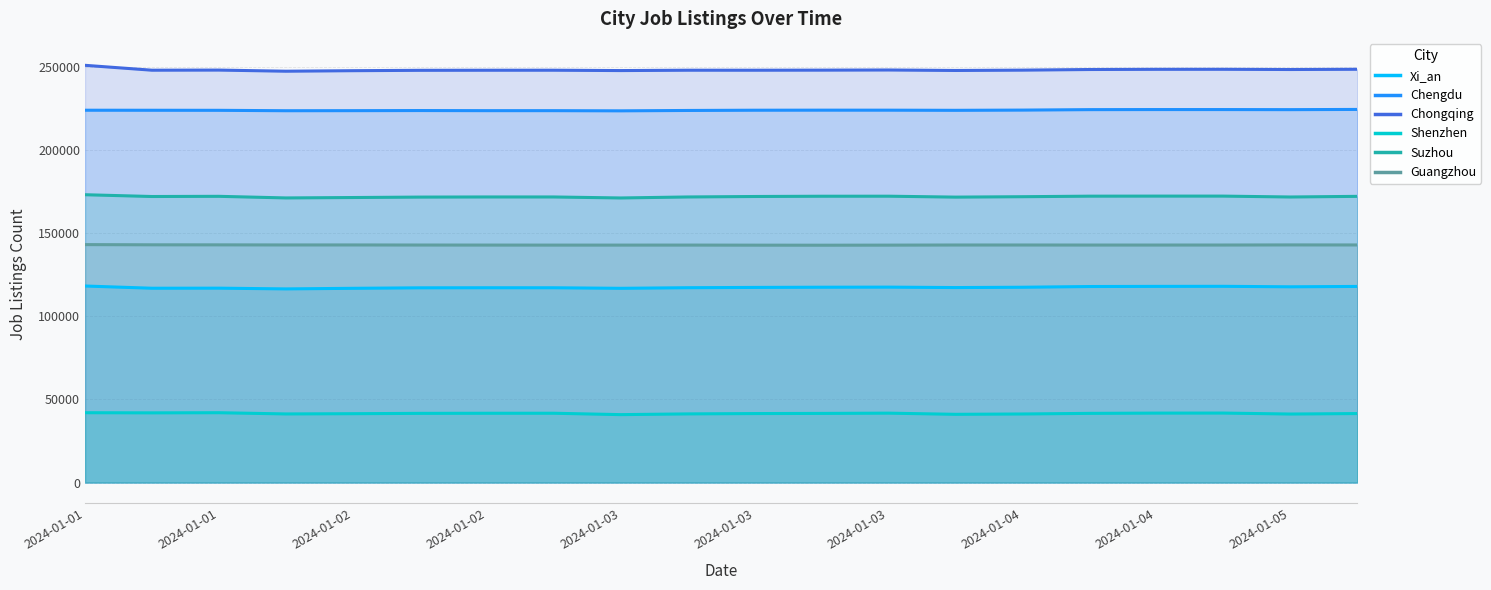

Which series has the largest range (max minus min)?

Chongqing